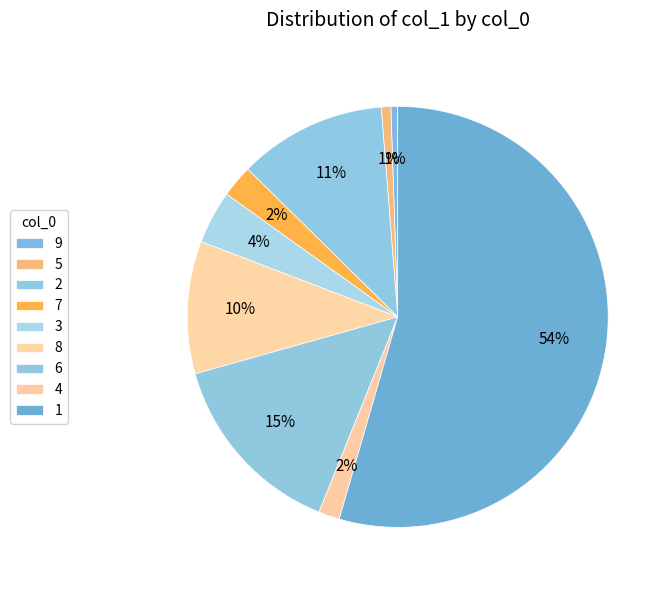

What percentage is the 5 slice, to the nearest percent?

1%